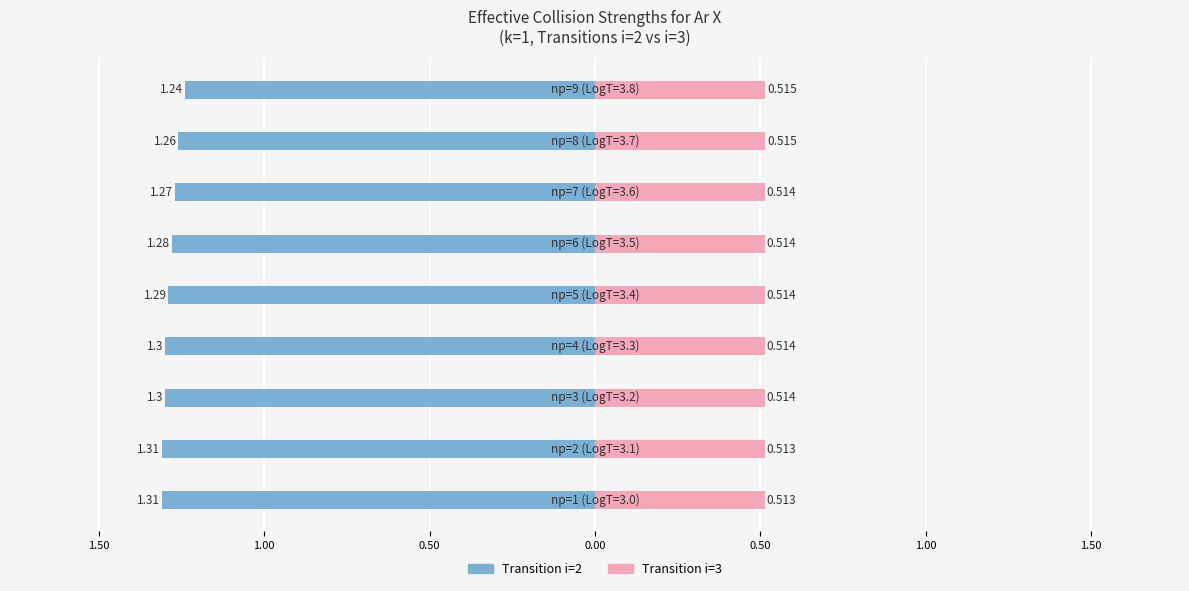

Reading left to right, list all the values displayed in this chart.

Transition i=2 (k=1): -1.3	-1.3	-1.3	-1.3	-1.3	-1.3	-1.3	-1.3	-1.2
Transition i=3 (k=1): 0.5	0.5	0.5	0.5	0.5	0.5	0.5	0.5	0.5